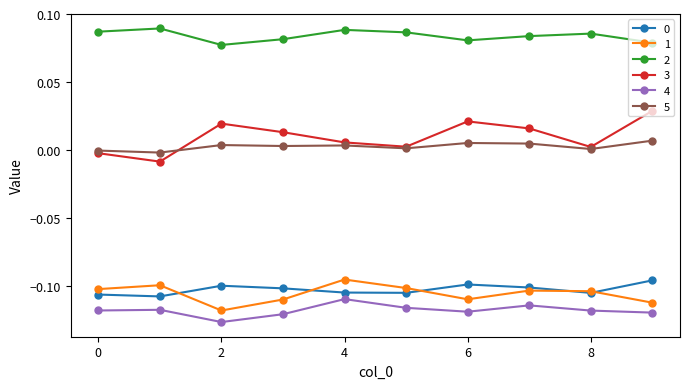

True or false: 0 and 2 intersect in this chart.

False